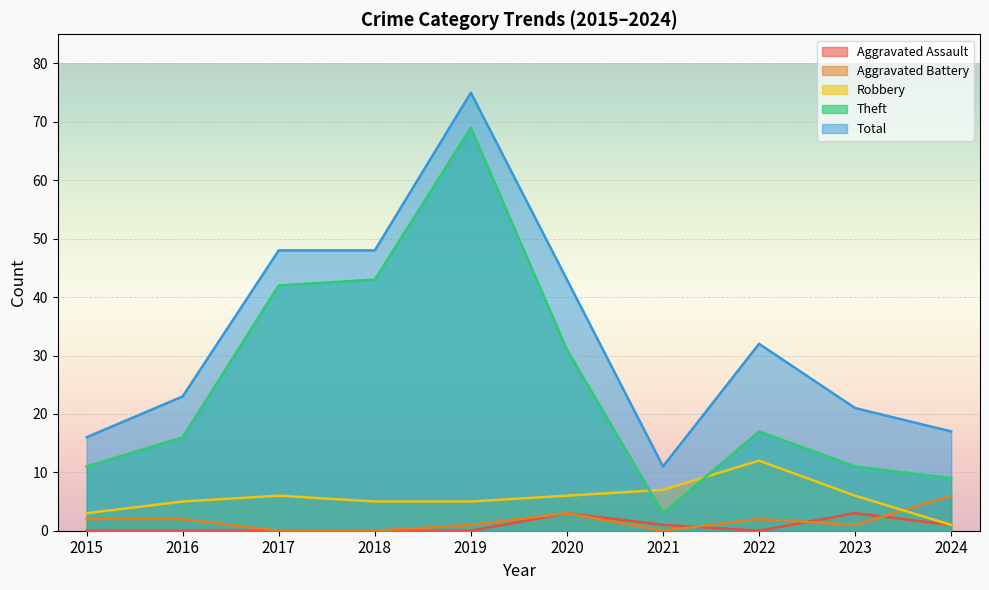

Reading left to right, what are all the values shown in this chart?

Aggravated Assault: 2015=0	2016=0	2017=0	2018=0	2019=0	2020=3	2021=1	2022=0	2023=3	2024=1
Aggravated Battery: 2015=2	2016=2	2017=0	2018=0	2019=1	2020=3	2021=0	2022=2	2023=1	2024=6
Robbery: 2015=3	2016=5	2017=6	2018=5	2019=5	2020=6	2021=7	2022=12	2023=6	2024=1
Theft: 2015=11	2016=16	2017=42	2018=43	2019=69	2020=31	2021=3	2022=17	2023=11	2024=9
Total: 2015=16	2016=23	2017=48	2018=48	2019=75	2020=43	2021=11	2022=32	2023=21	2024=17